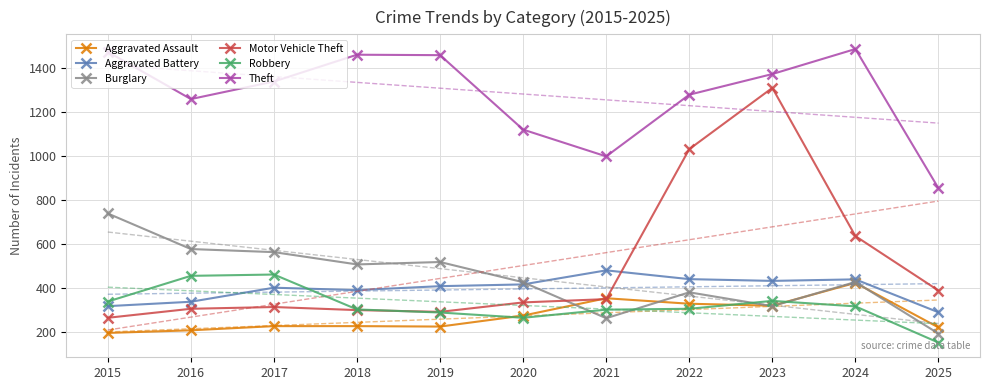

At which category does Theft reach its first local valley?

2016